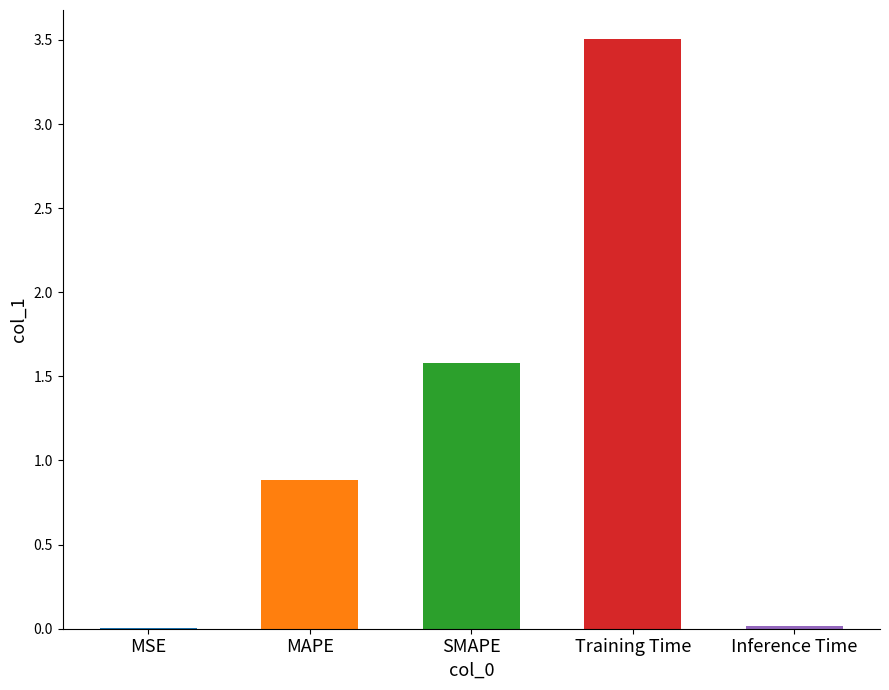

At which label is the value closest to 1?

MAPE